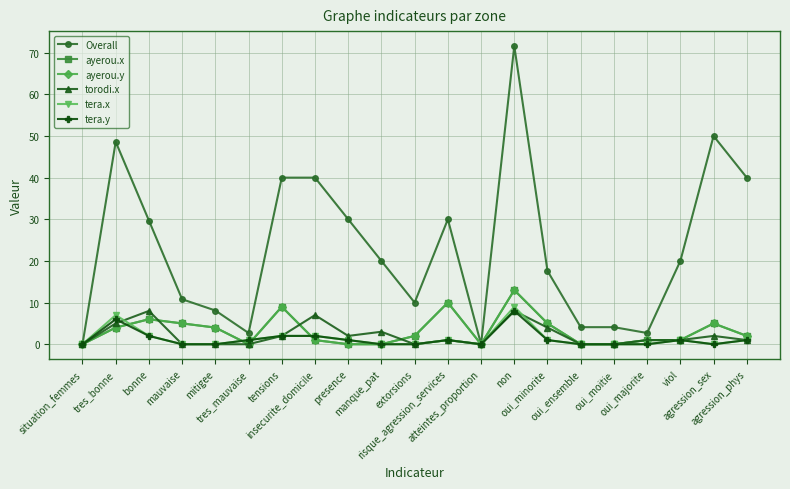

What is the sum of all Overall values?

480.0